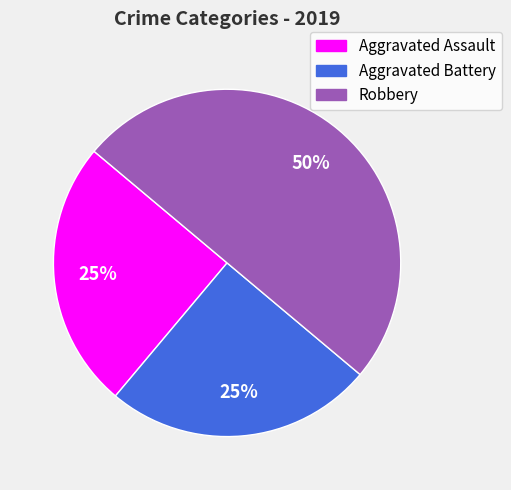

How many slices are in this pie chart?

3